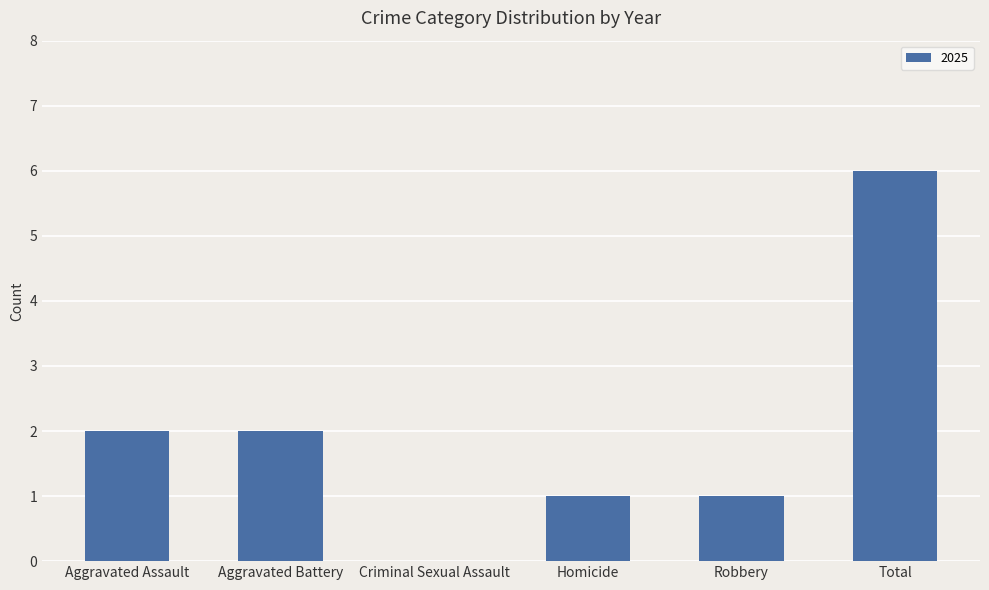

Is it true that the value at Aggravated Battery is 2?

True